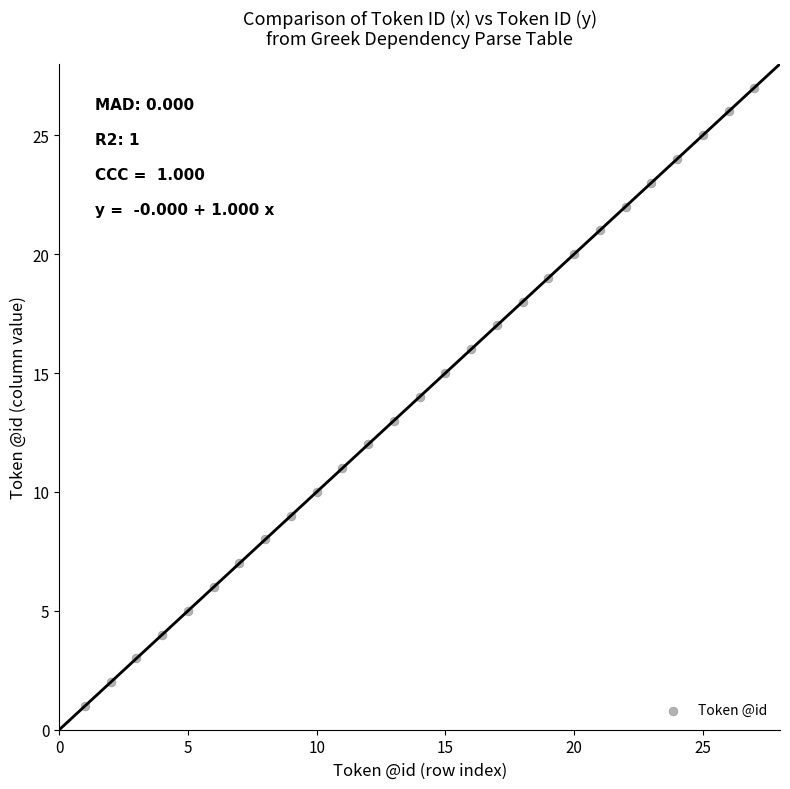

What is the range of X values (max minus min)?

26